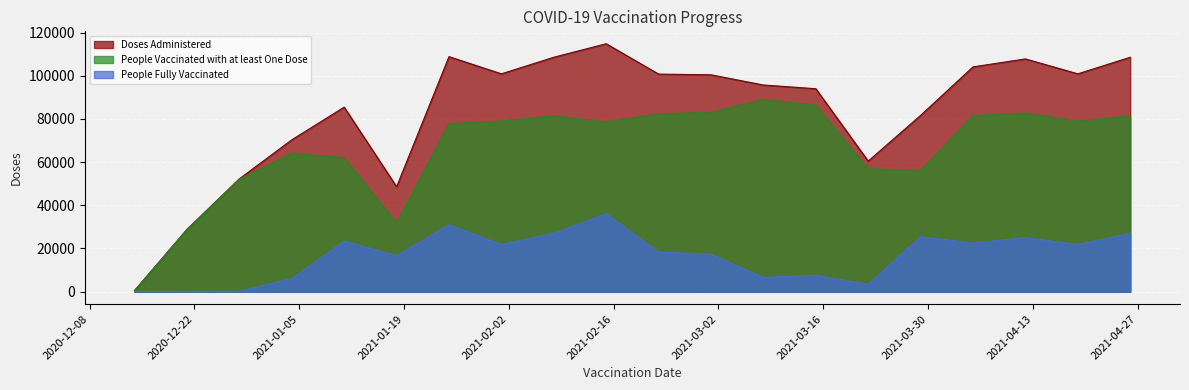

True or false: People Fully Vaccinated has more than 0 points higher than both neighbors.

True